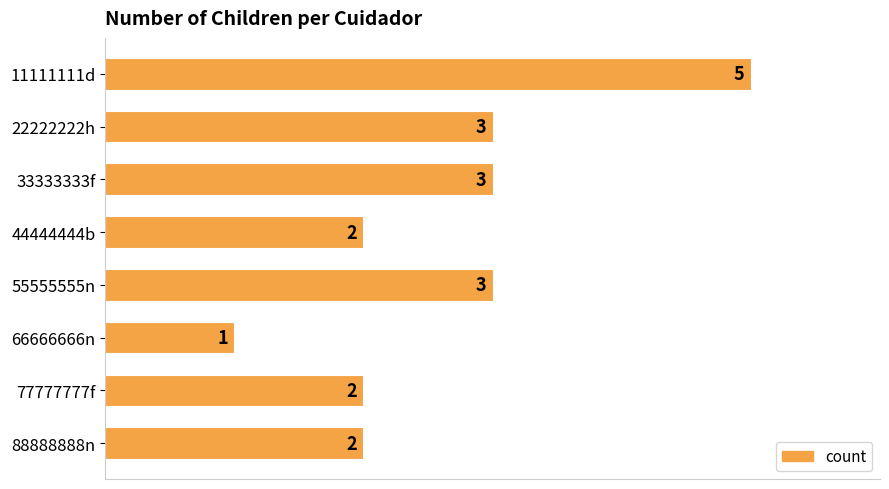

Reading bottom to top, extract all data points from this chart.

2	2	1	3	2	3	3	5